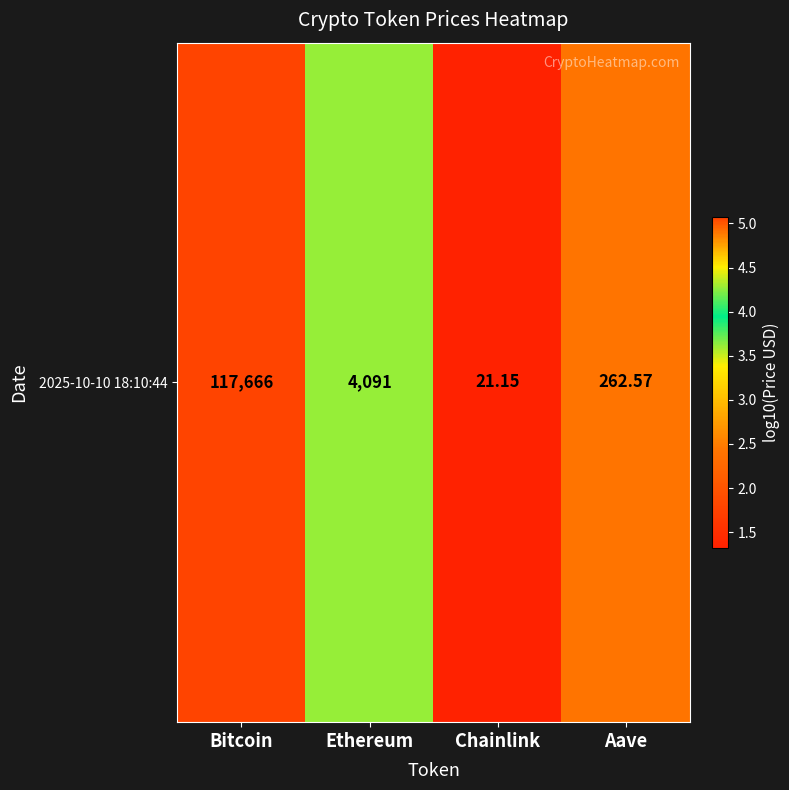

Between Aave and Ethereum, which is larger?

Ethereum